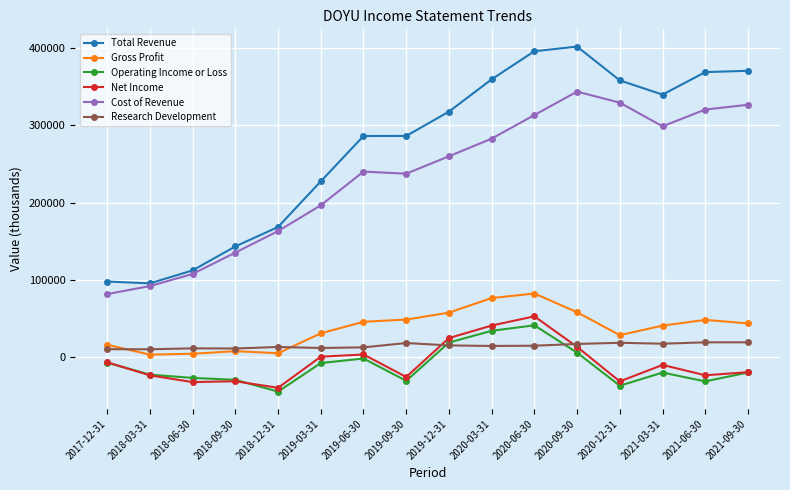

True or false: Operating Income or Loss and Cost of Revenue cross at least once.

False